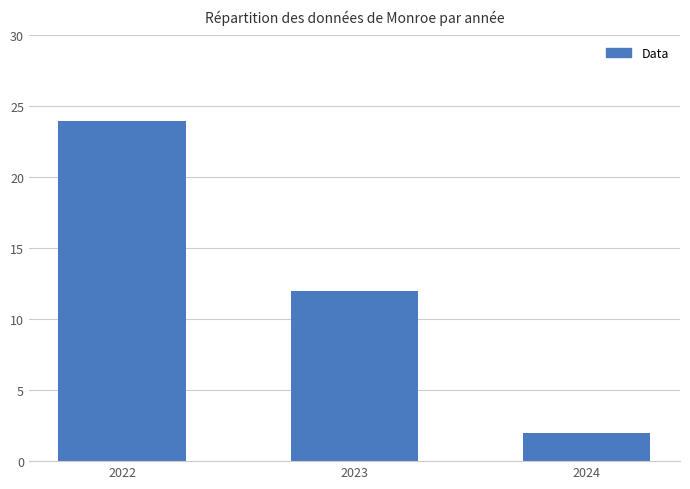

True or false: the data shows 32 at 2022.

False